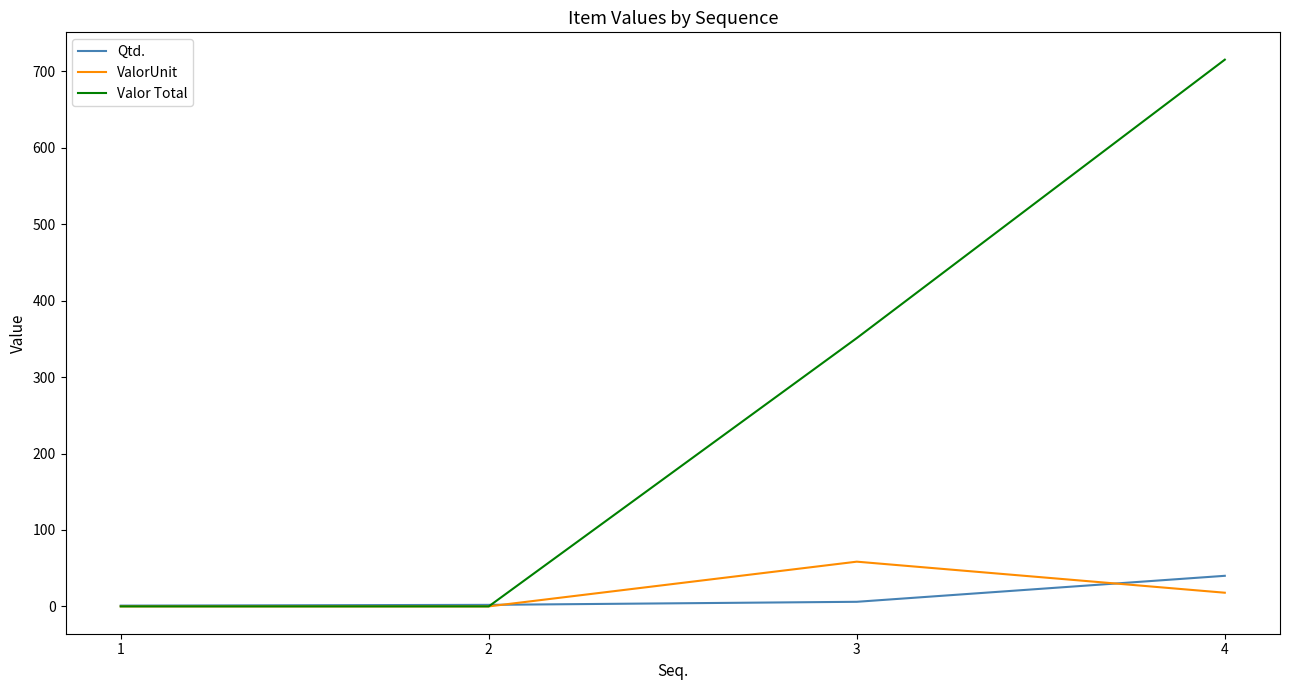

How many distinct data groups are displayed?

3